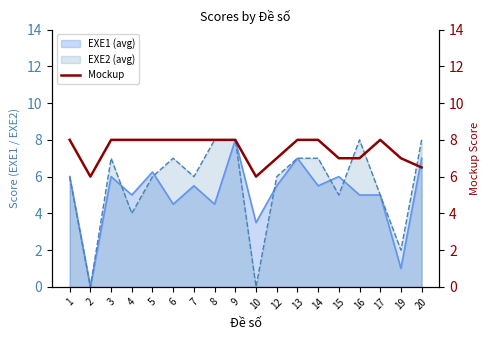

At which label is the value closest to 7?

12